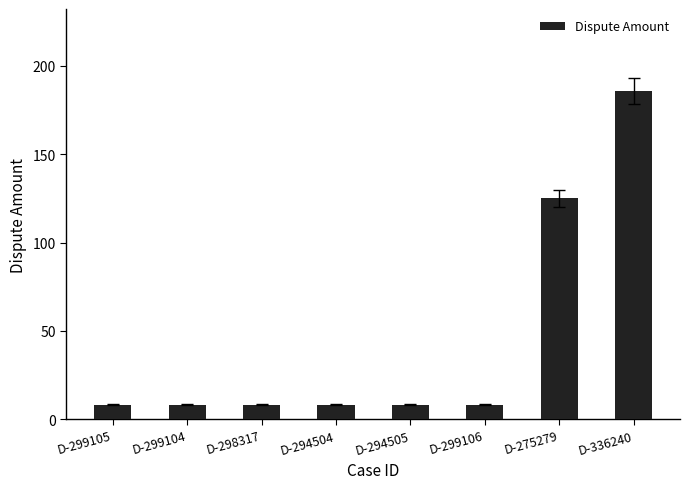

Read the value at D-299106.

8.3